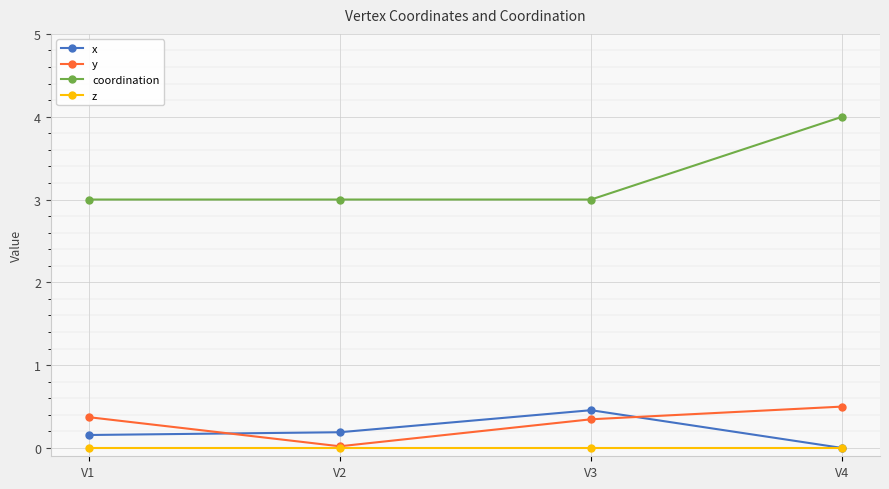

Which series has the largest total across all categories?

coordination